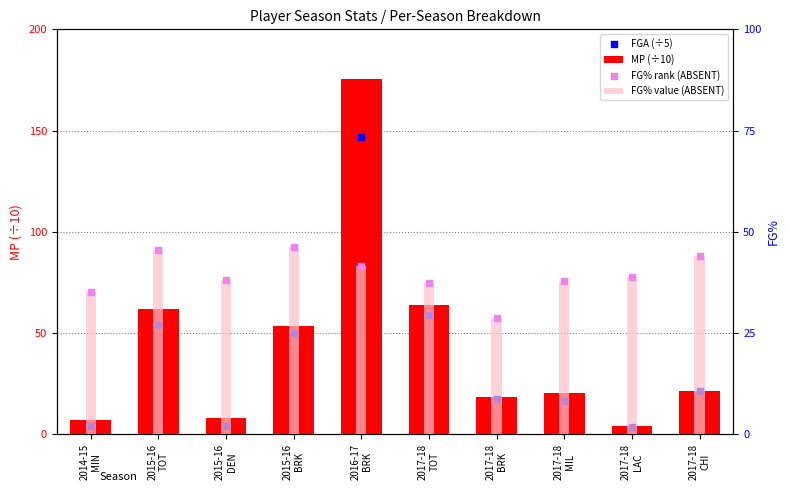

At how many categories does at least one series exceed 24?

10